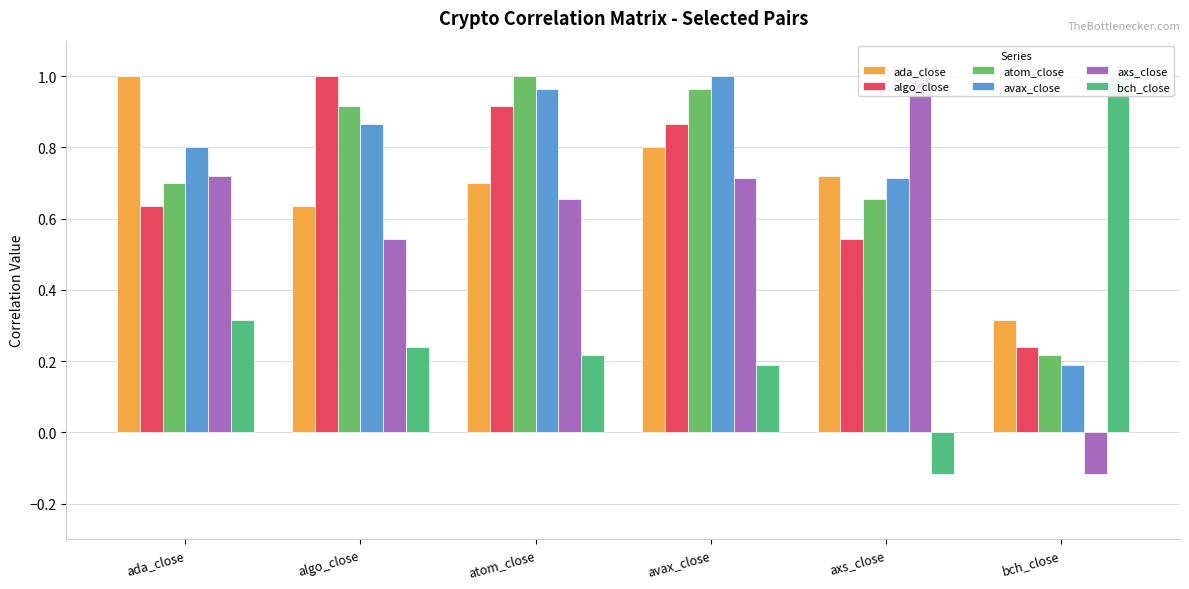

Which series changed the most between atom_close and avax_close?

ada_close